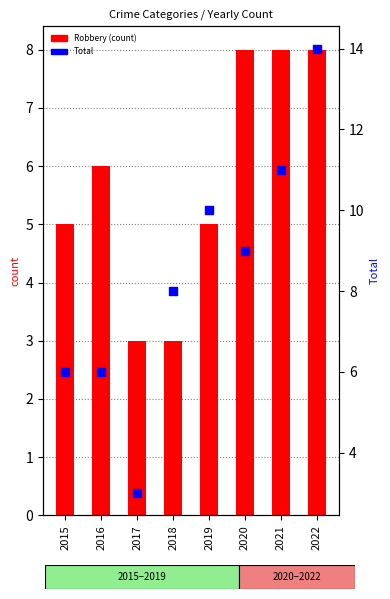

Is the value of Robbery at 2018 greater than the value of Total at 2015?

No